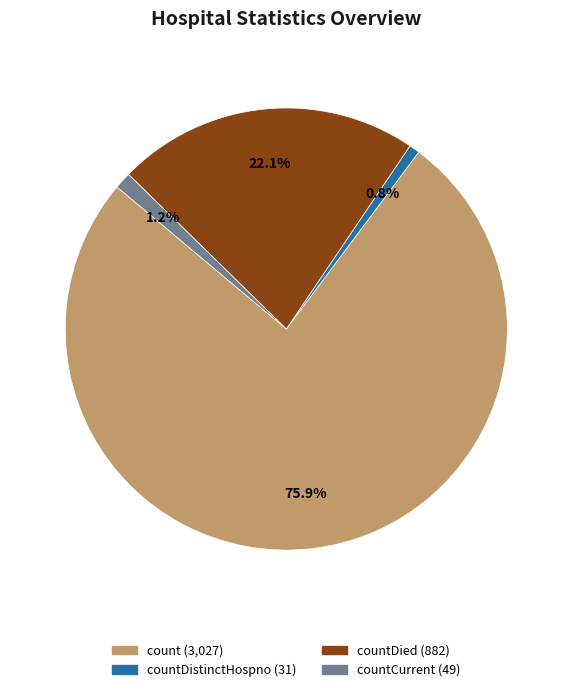

Is there a majority slice in this chart?

Yes